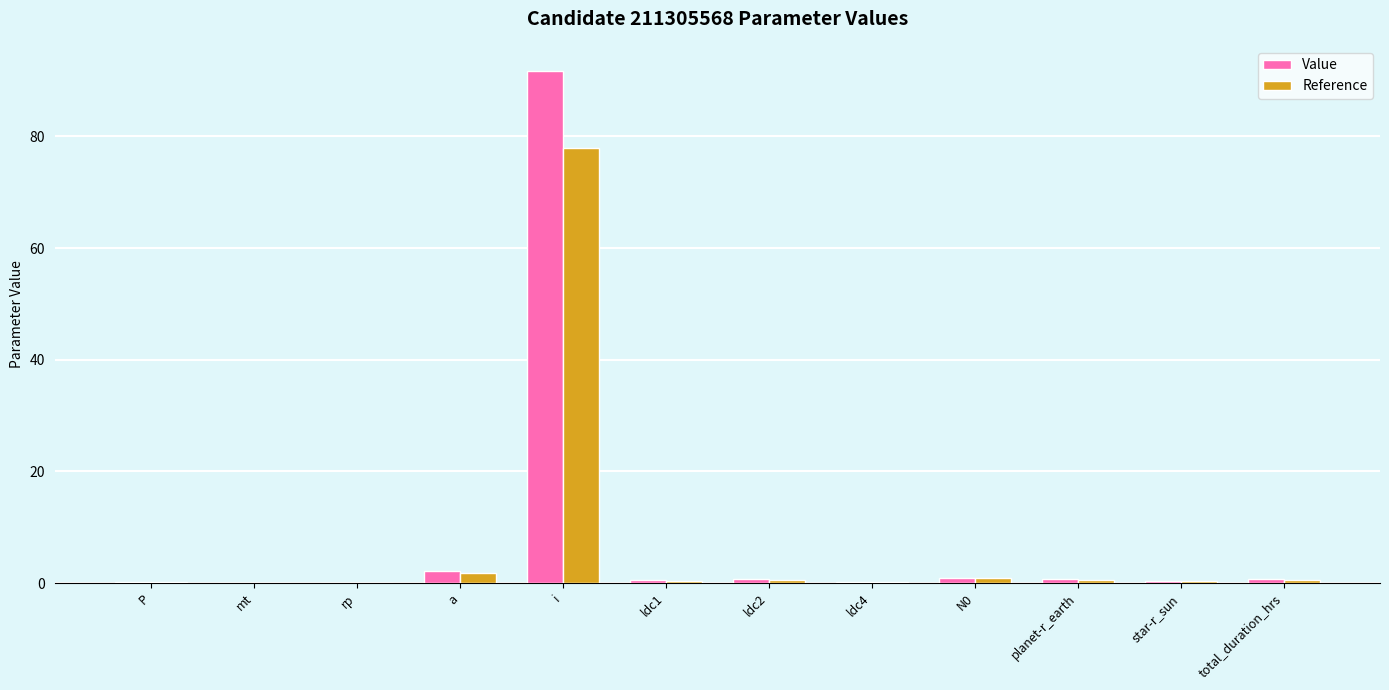

True or false: Value has a value of 0.7 at ldc2.

True